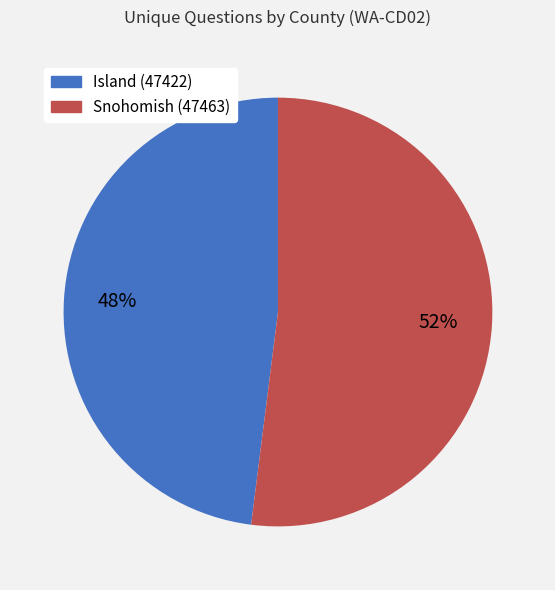

What is the ratio of the value at Snohomish (47463) to the value at Island (47422)?

1.1